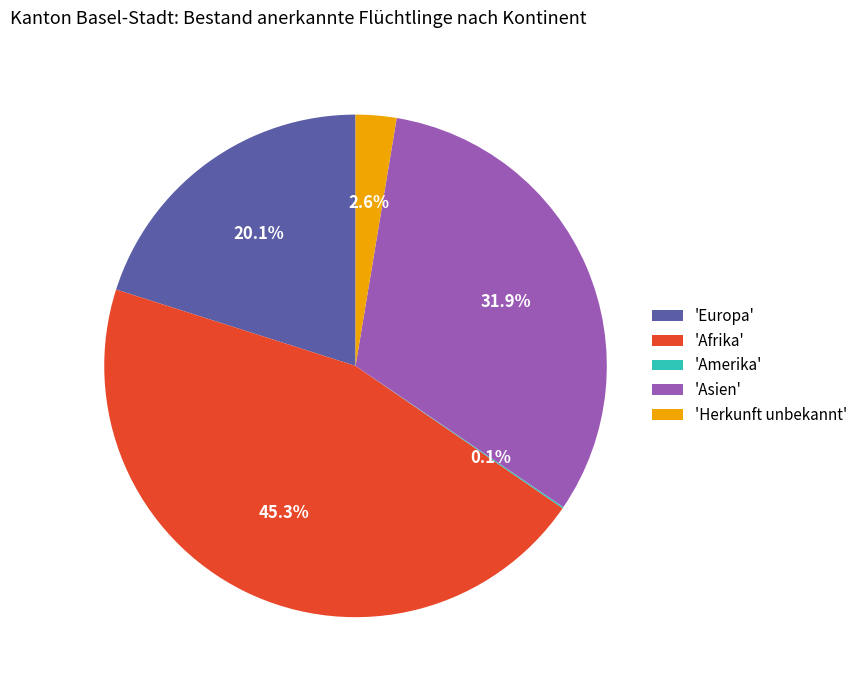

Is there any slice that represents more than half of the pie?

No